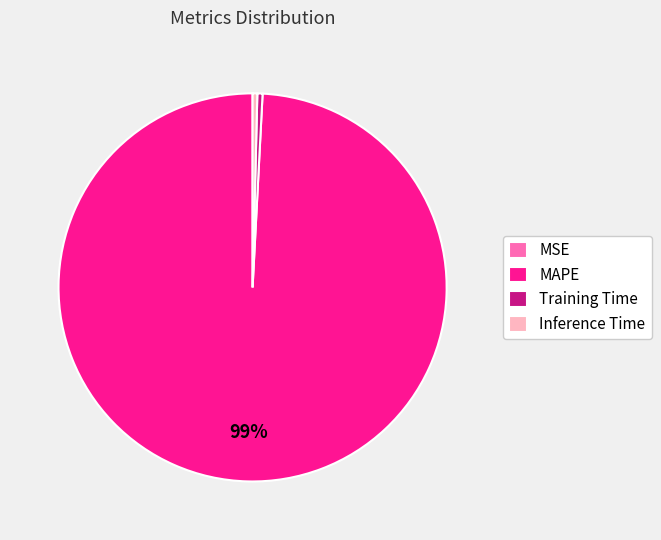

Is MAPE the majority of the pie?

Yes